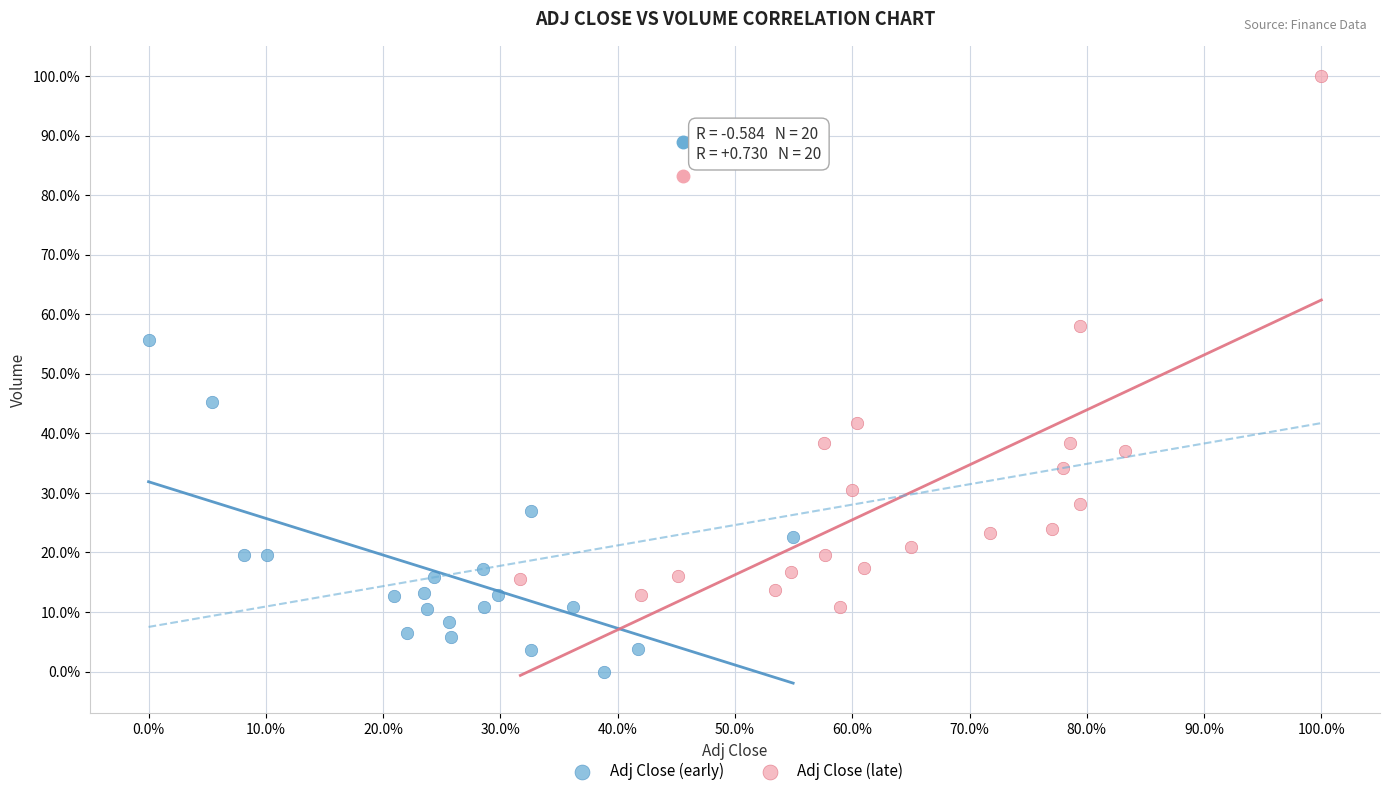

Which series contains the lowest Y value?

Adj Close (early)